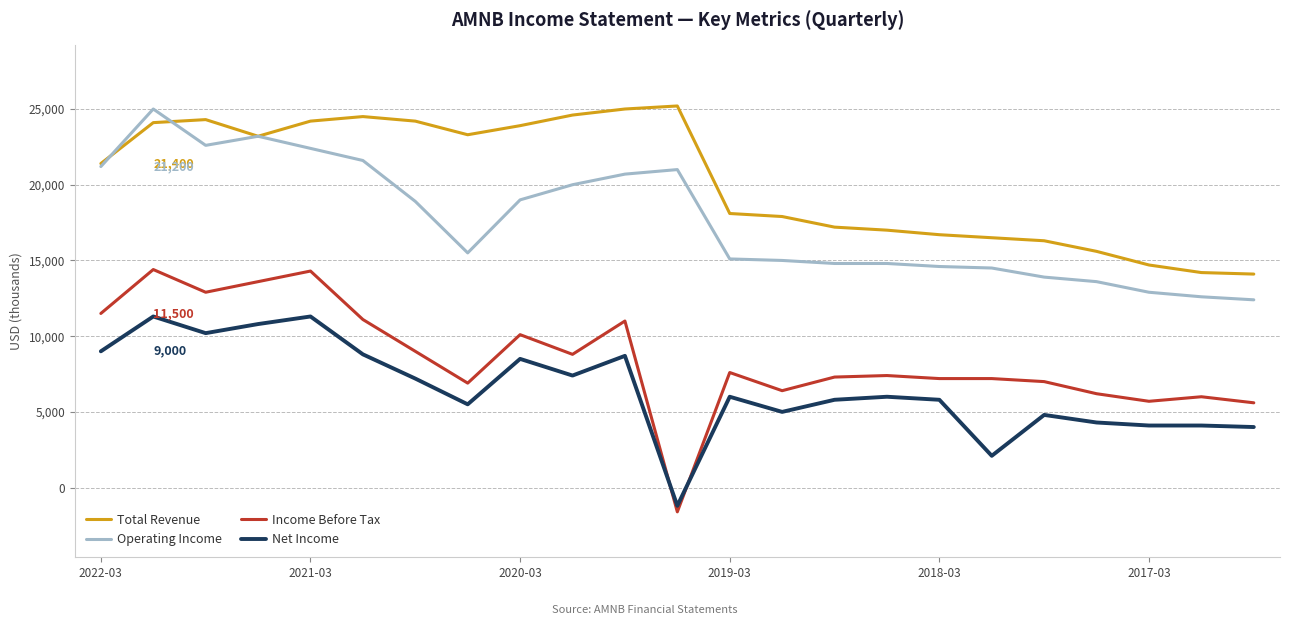

Which series has the largest total across all categories?

Total Revenue